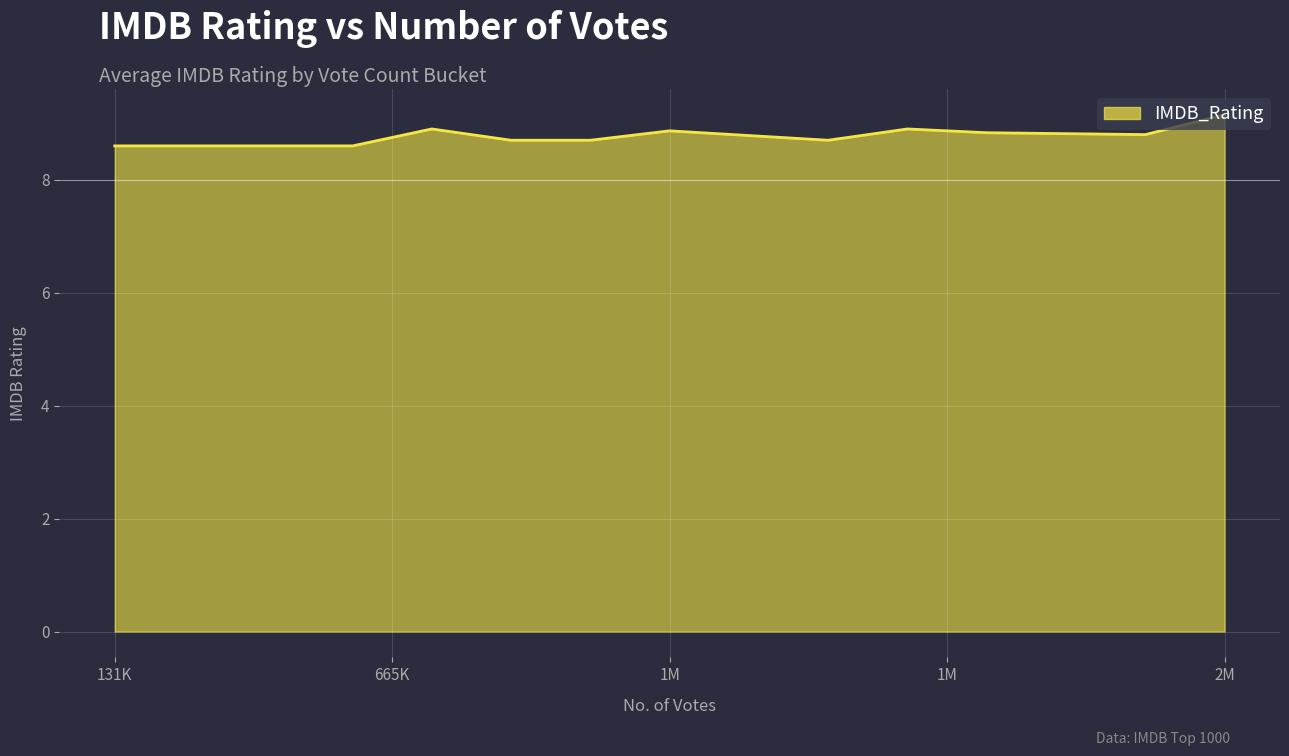

True or false: the data has more than 1 interior local peaks.

True